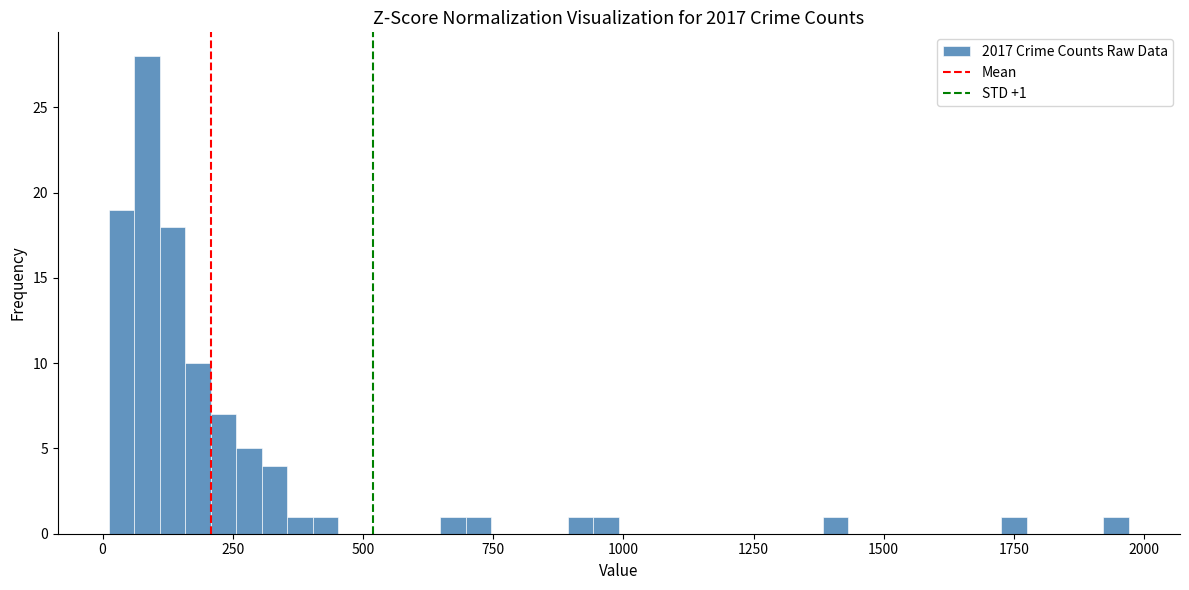

Read against the x-axis, roughly where is the centre of the tallest bar?

100